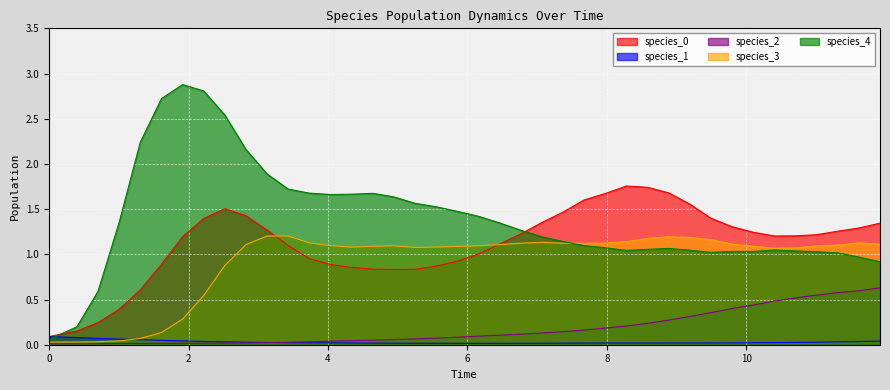

List the series in order of their peak value, lowest first.

species_1, species_2, species_3, species_0, species_4